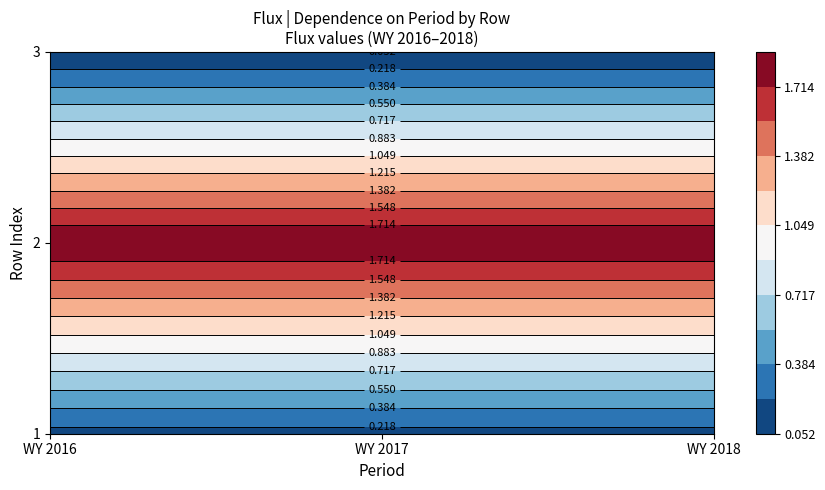

Which category has the highest value across all series?

WY 2017